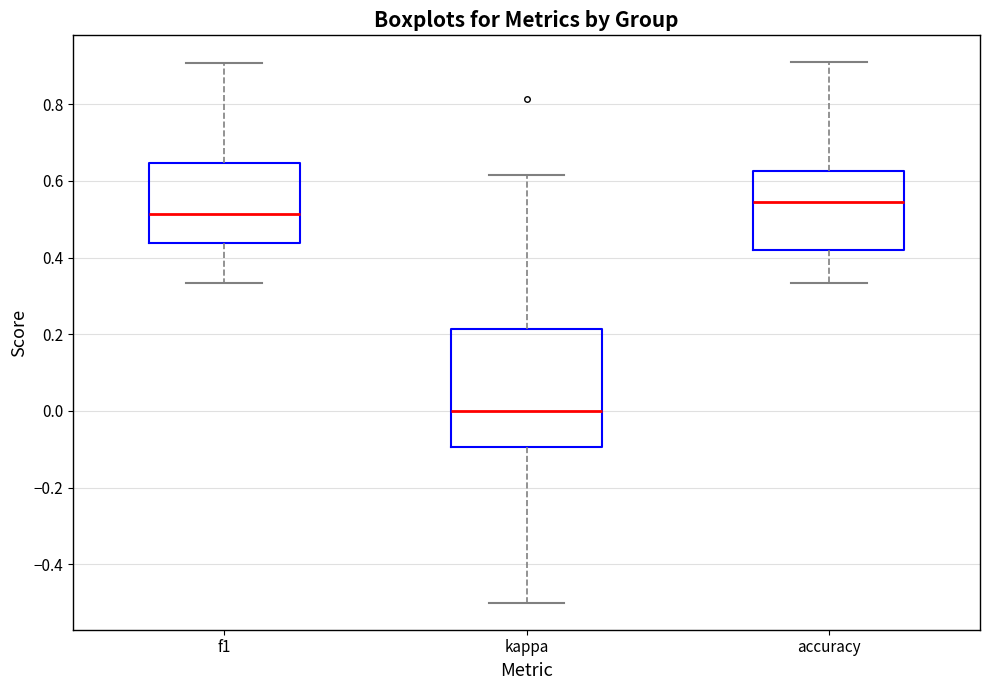

Where is the upper edge of the box for kappa on the y-axis? The values are not printed on the chart, so give them approximately, as read against the axis.

0.22